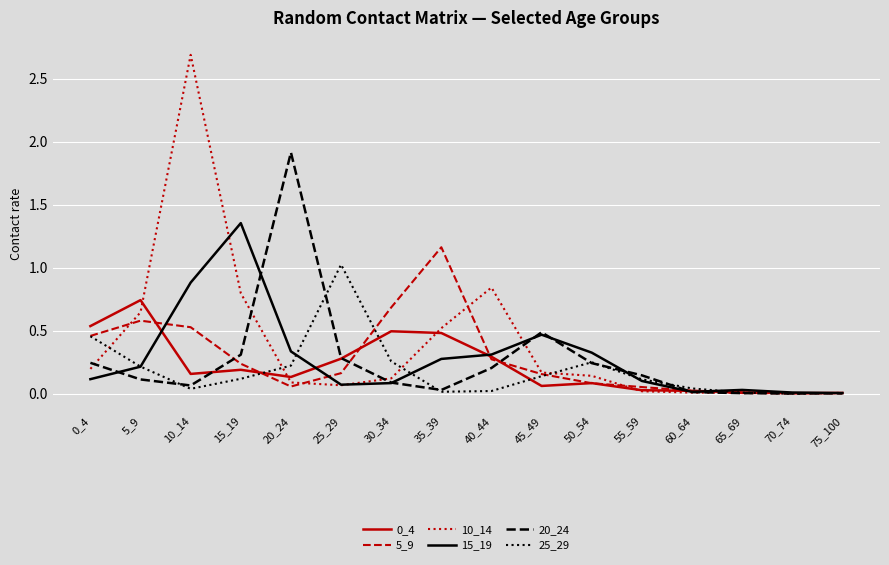

What is the maximum value shown in the chart?

2.7